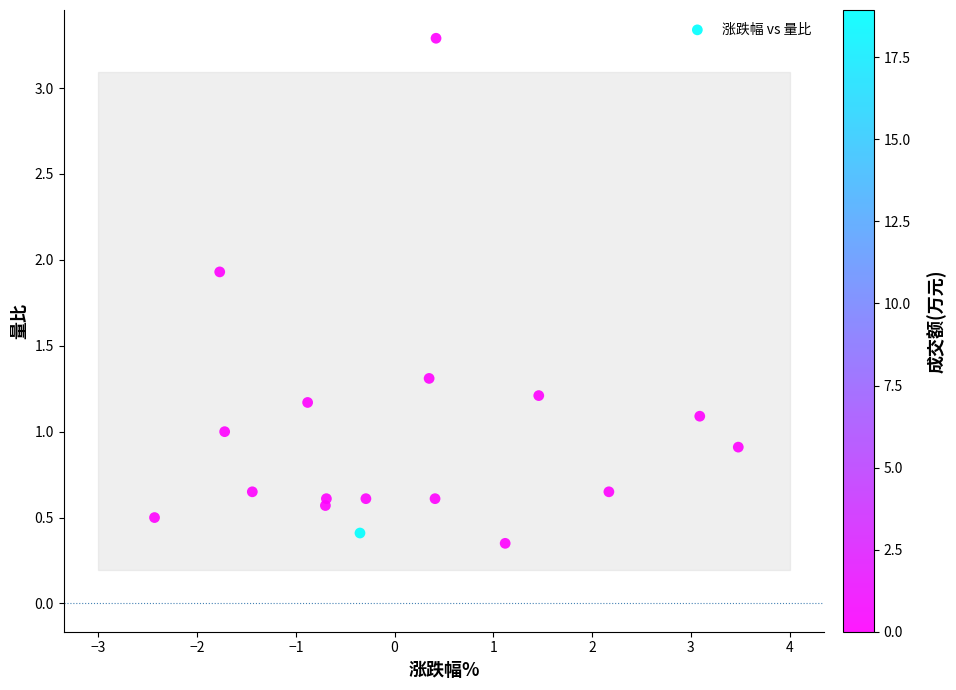

What is the range of X values (max minus min)?

5.9